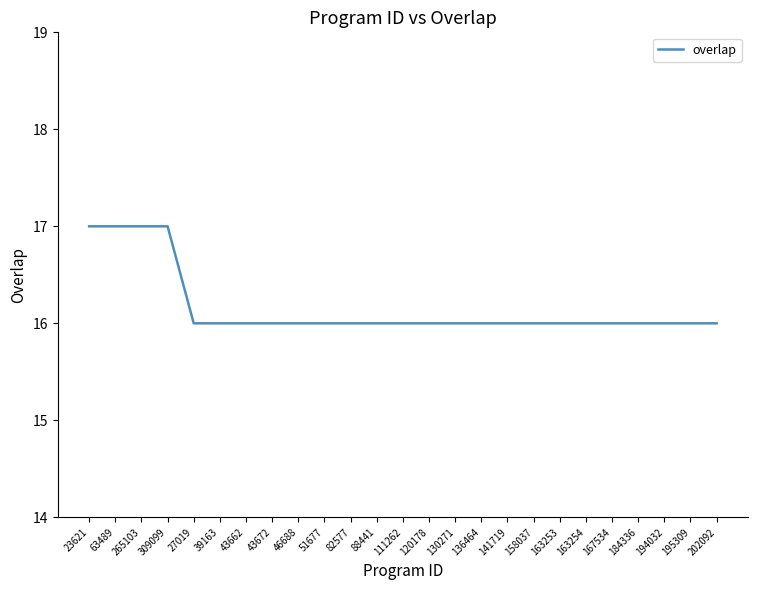

Reading right to left, list all the values displayed in this chart.

16	16	16	16	16	16	16	16	16	16	16	16	16	16	16	16	16	16	16	16	16	17	17	17	17